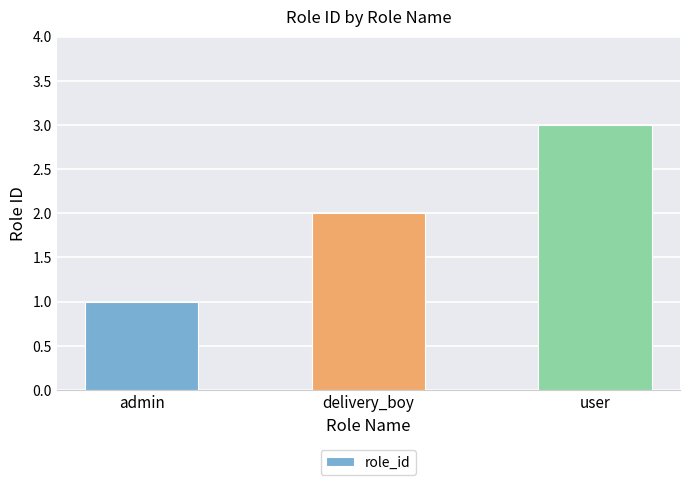

The chart shows a value of 5 at user. True or false?

False